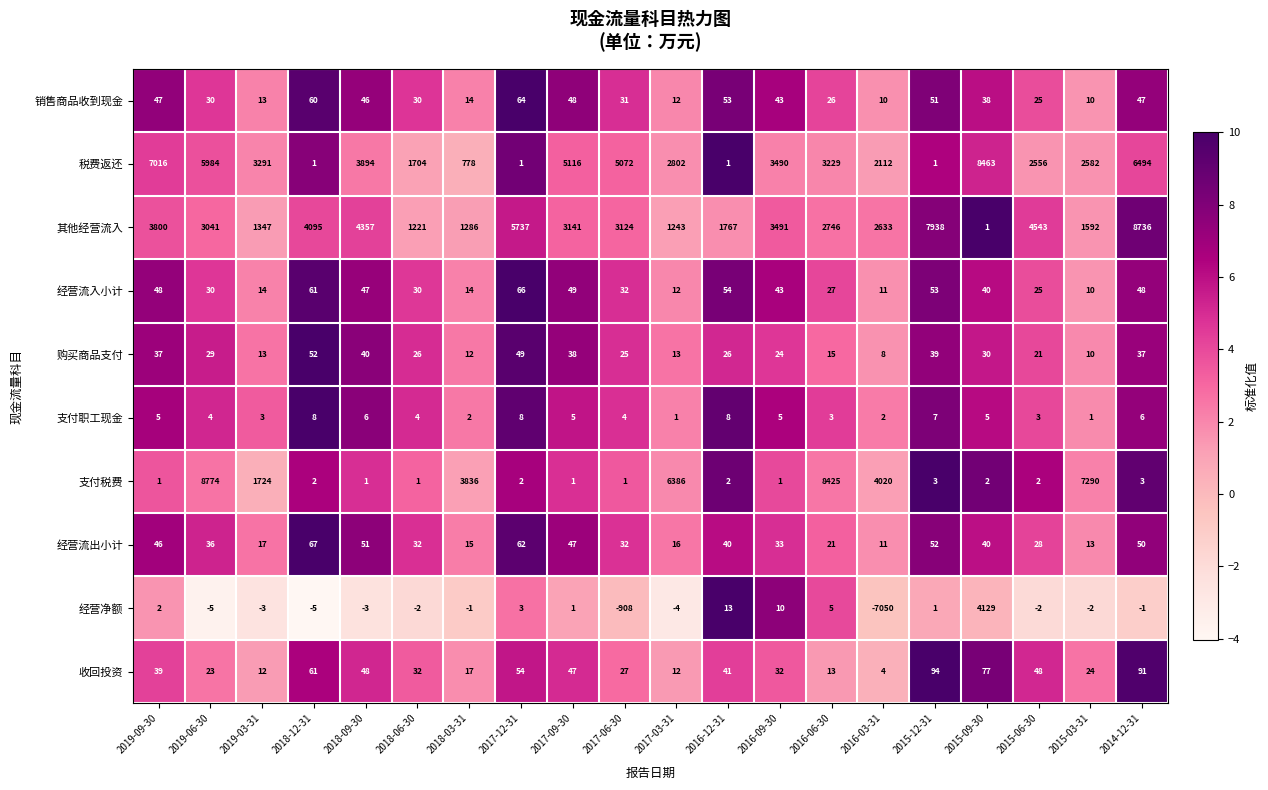

At how many categories does at least one series exceed 4?

20